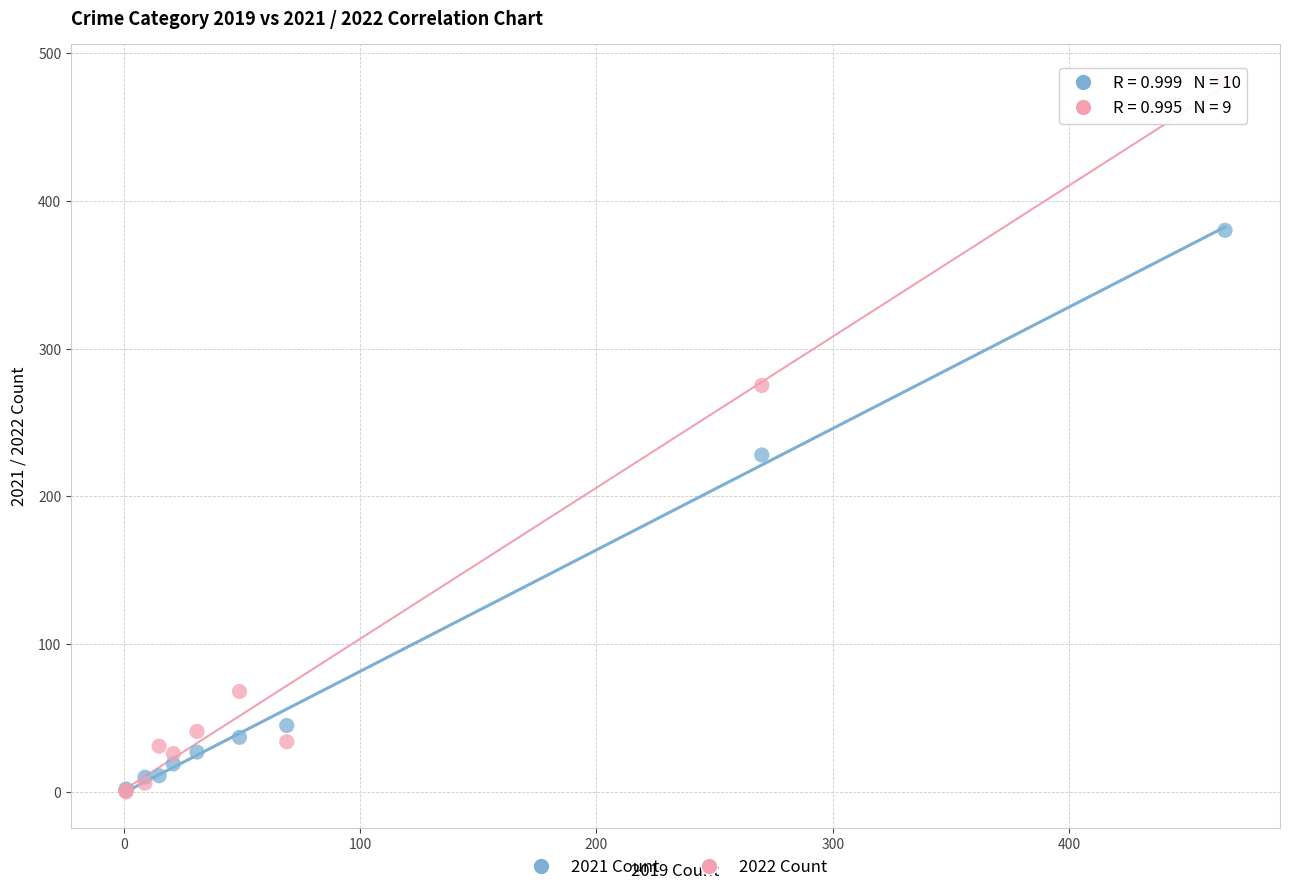

Which series contains the highest Y value?

2022 Count